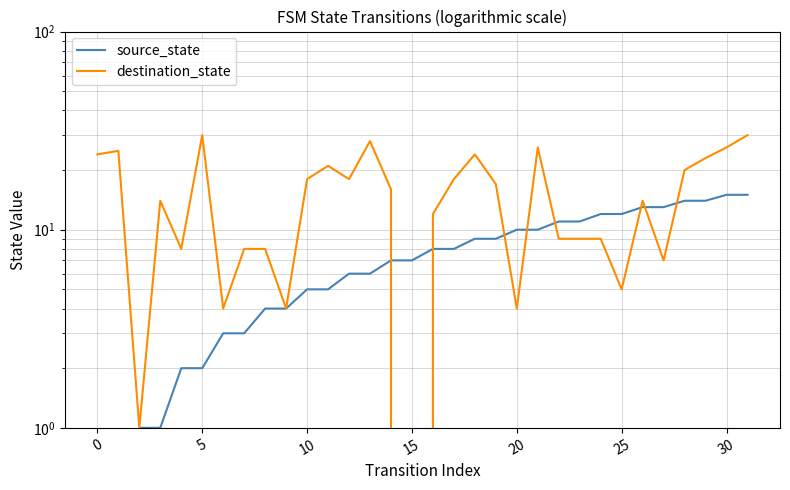

Rank the series by their average value, from highest to lowest.

destination_state, source_state